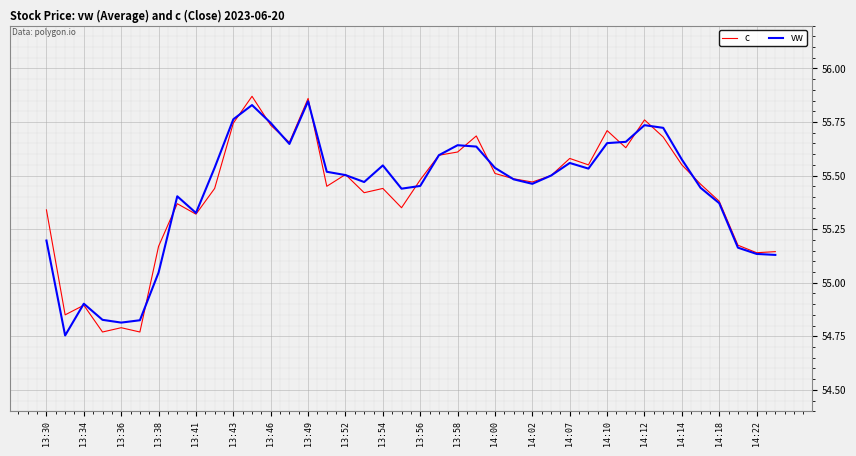

Where does the c series first go above 55?

13:30